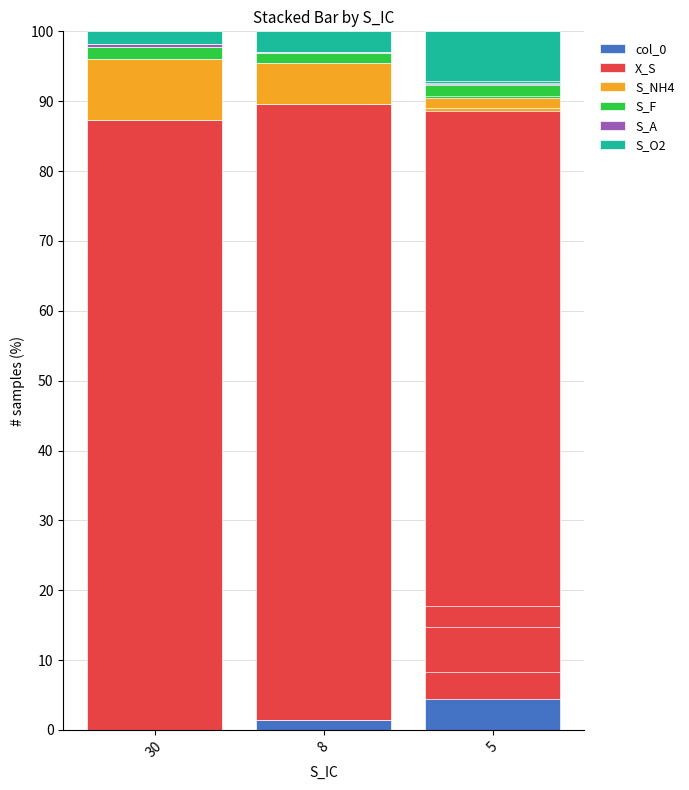

What is the value of the S_O2 bar at the 1st from the left?

1.7